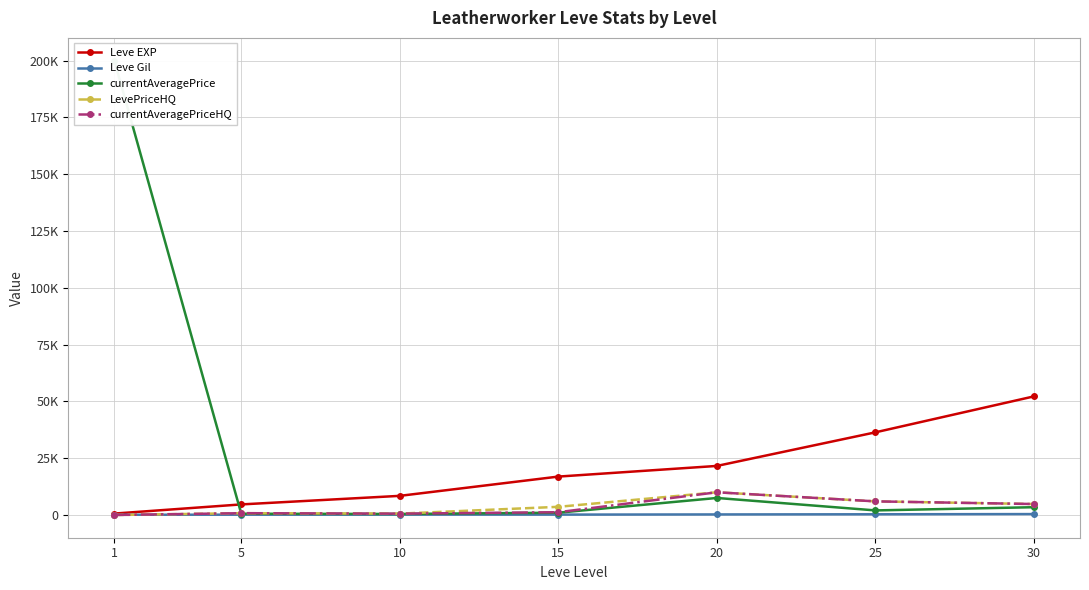

What is the sum of all Leve EXP values?

140840.0